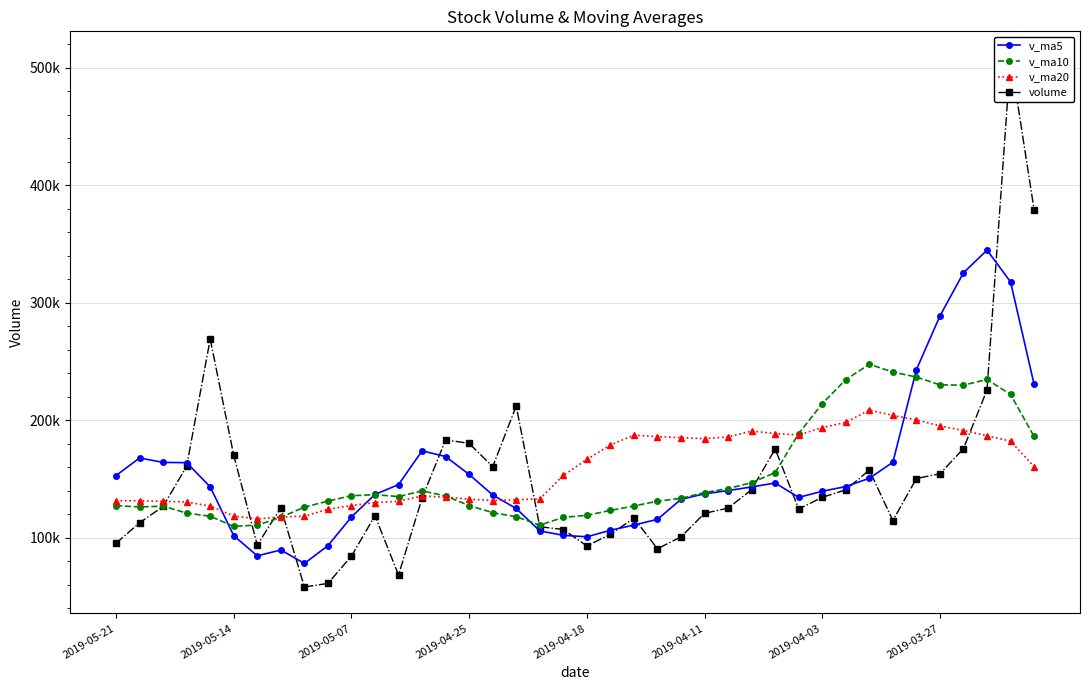

Which series has the widest spread of values?

volume